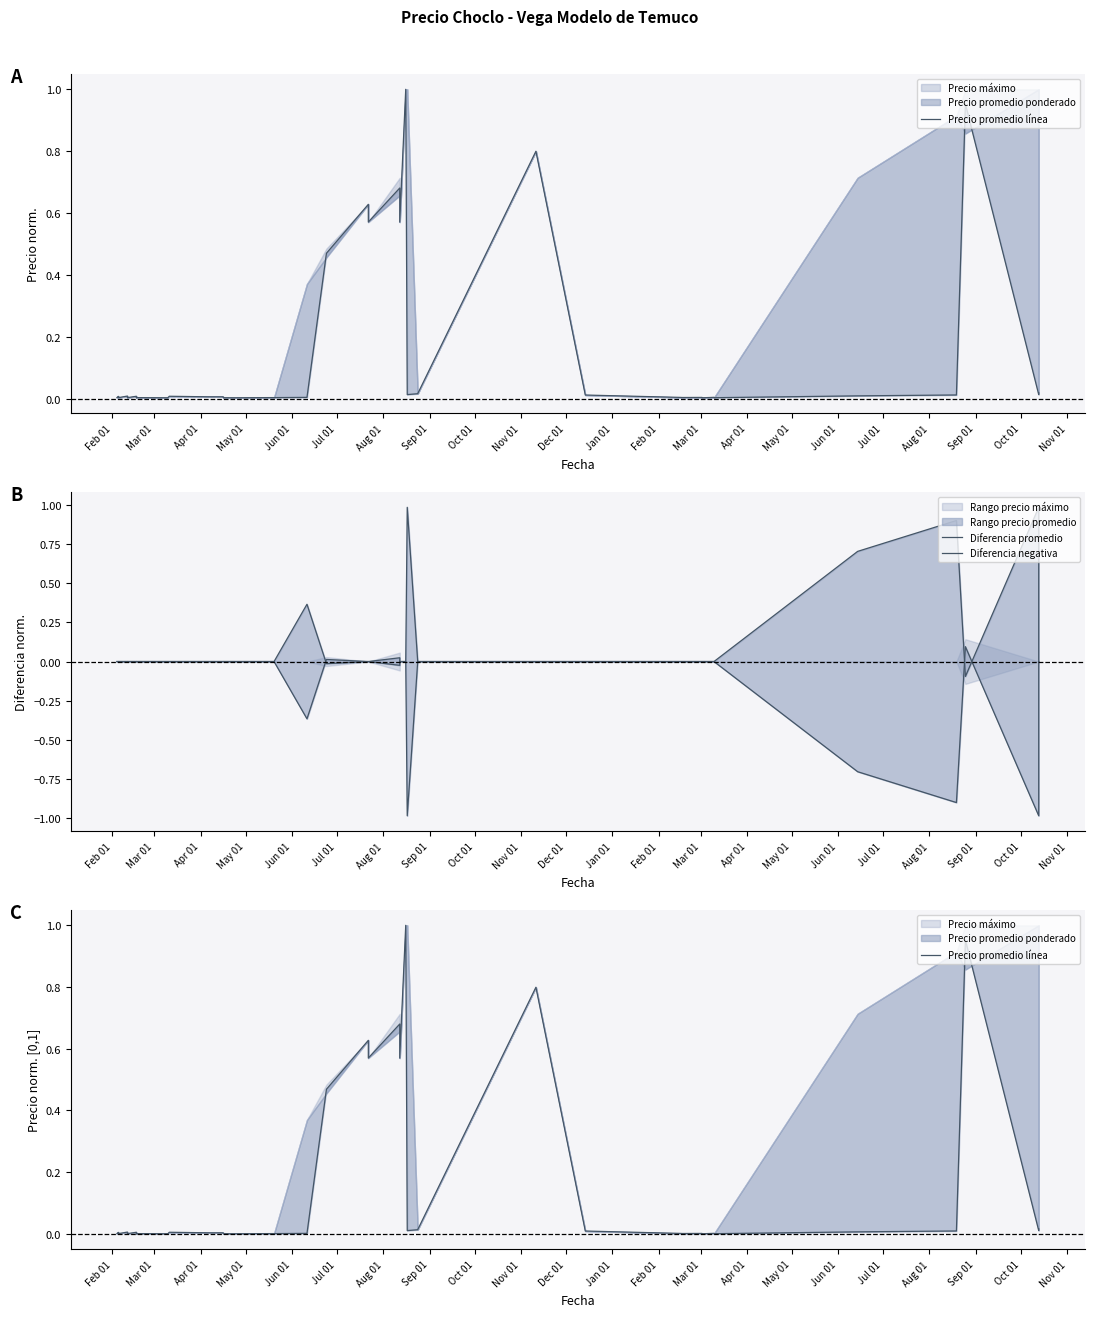

At which category does Diferencia negativa reach its first local valley?

May 01